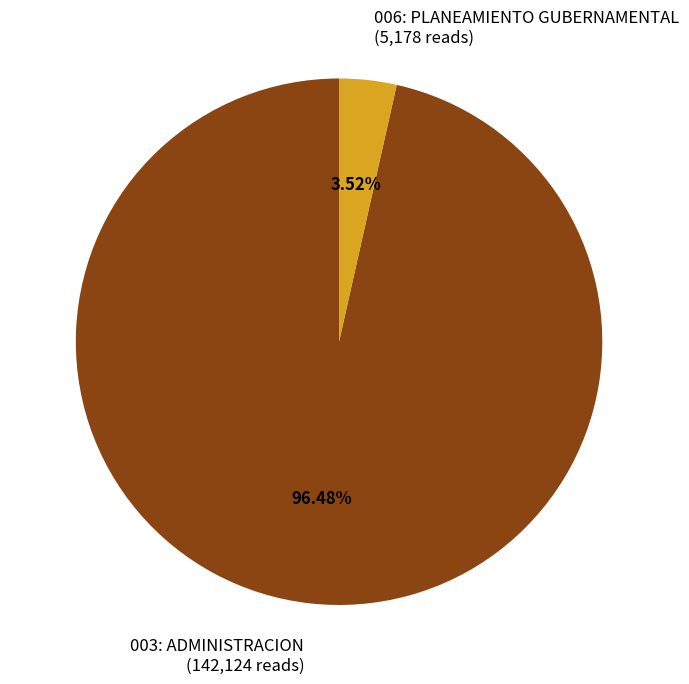

What percentage is the 003: ADMINISTRACION slice, to the nearest percent?

96%